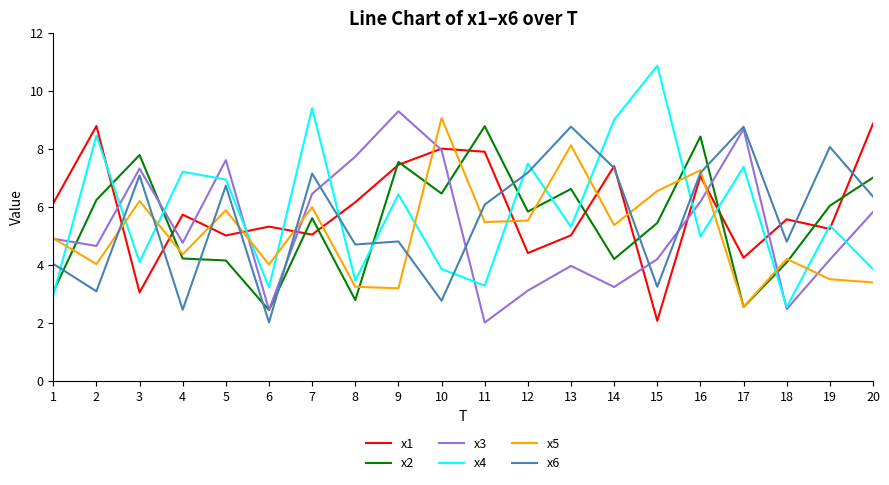

Is the value of x1 at 17 greater than the value of x6 at 13?

No